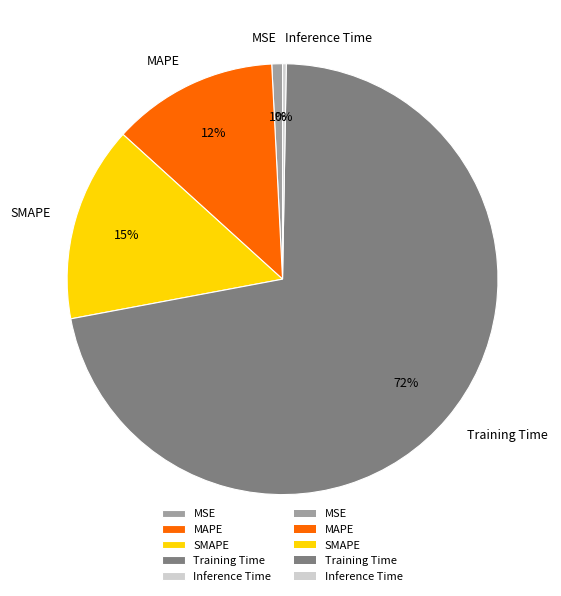

Is there any slice that represents more than half of the pie?

Yes